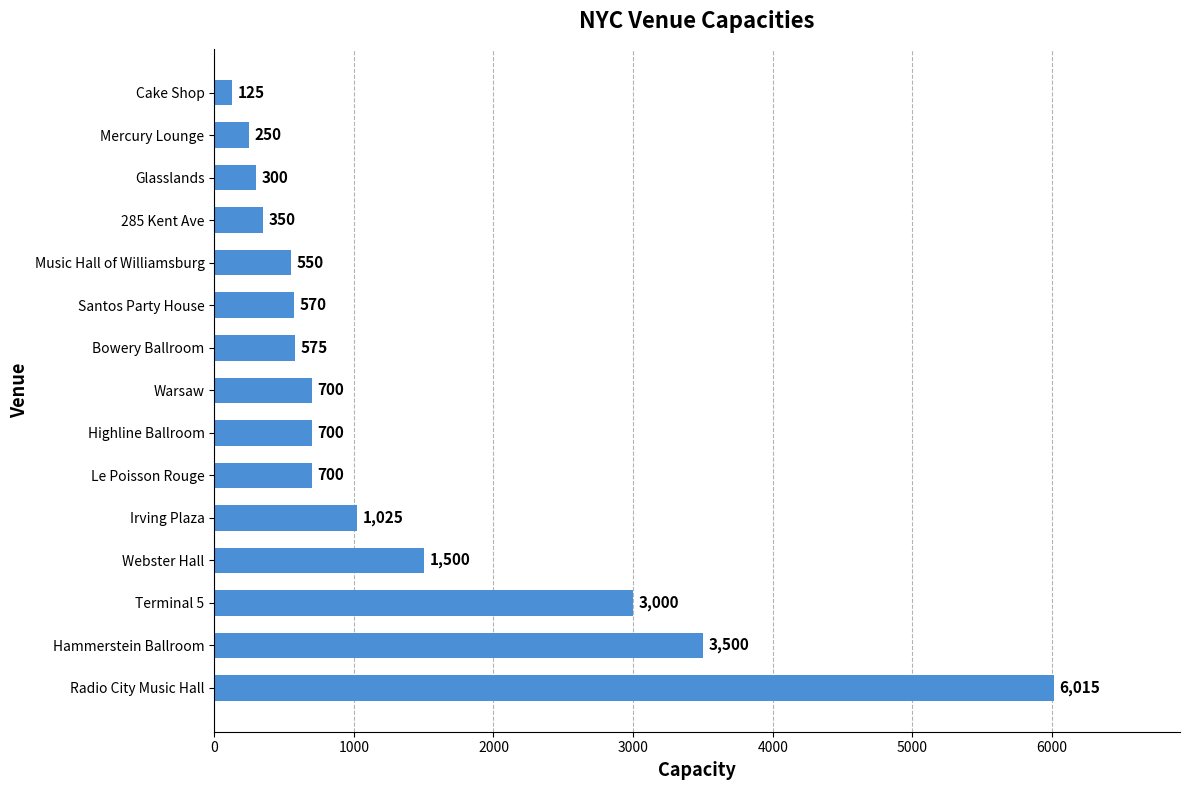

Between Bowery Ballroom and Music Hall of Williamsburg, which is larger?

Bowery Ballroom